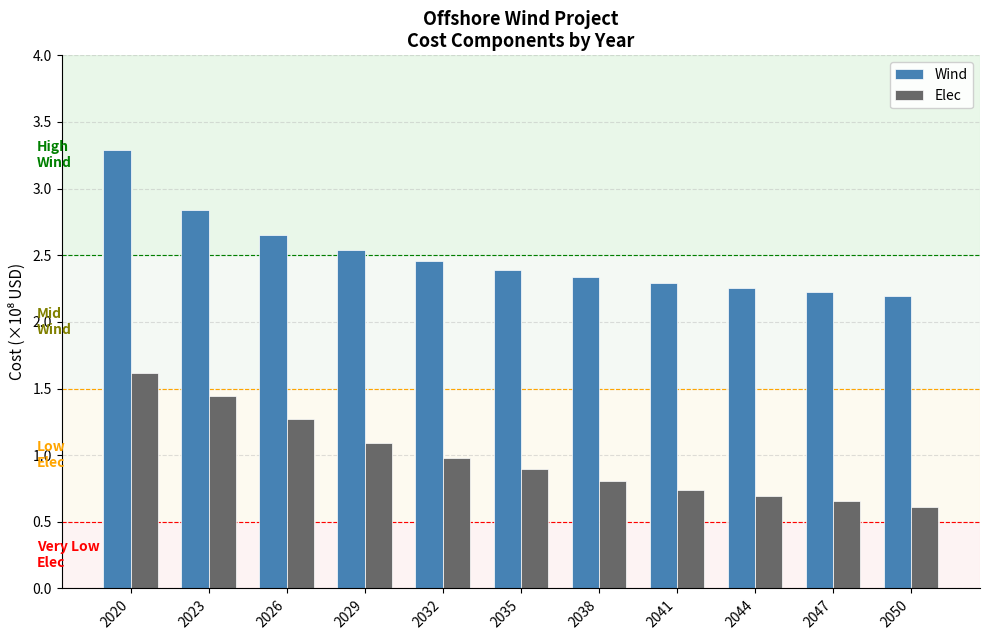

True or false: Elec has a value of 0.7 at 2047.

True